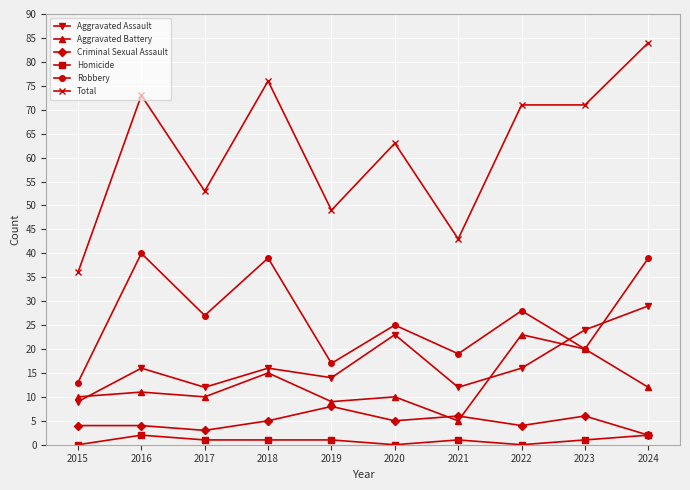

What is the total value across all series at 2021?

86